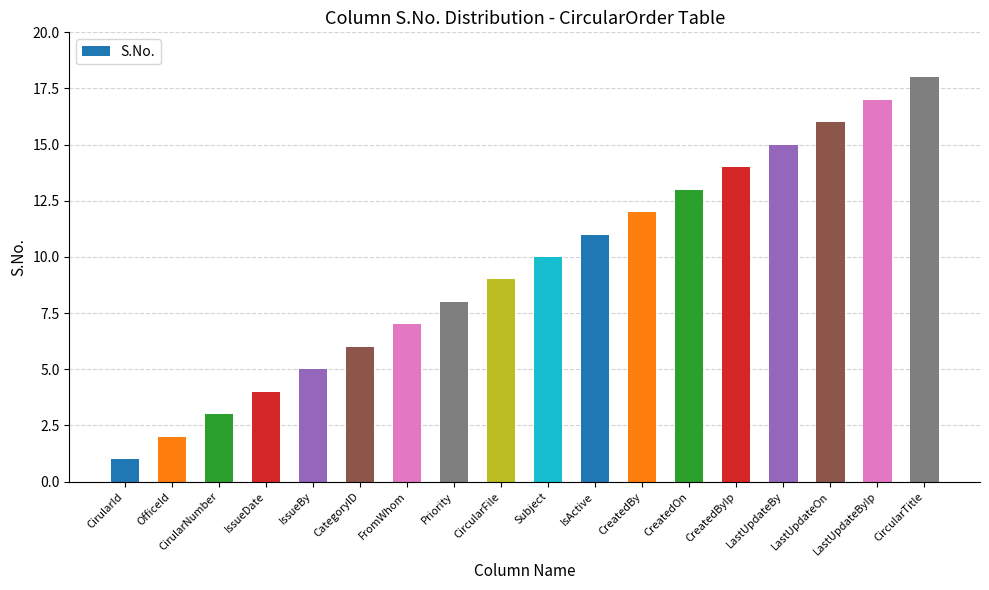

What is the ratio of the value at CreatedBy to the value at OfficeId?

6.0